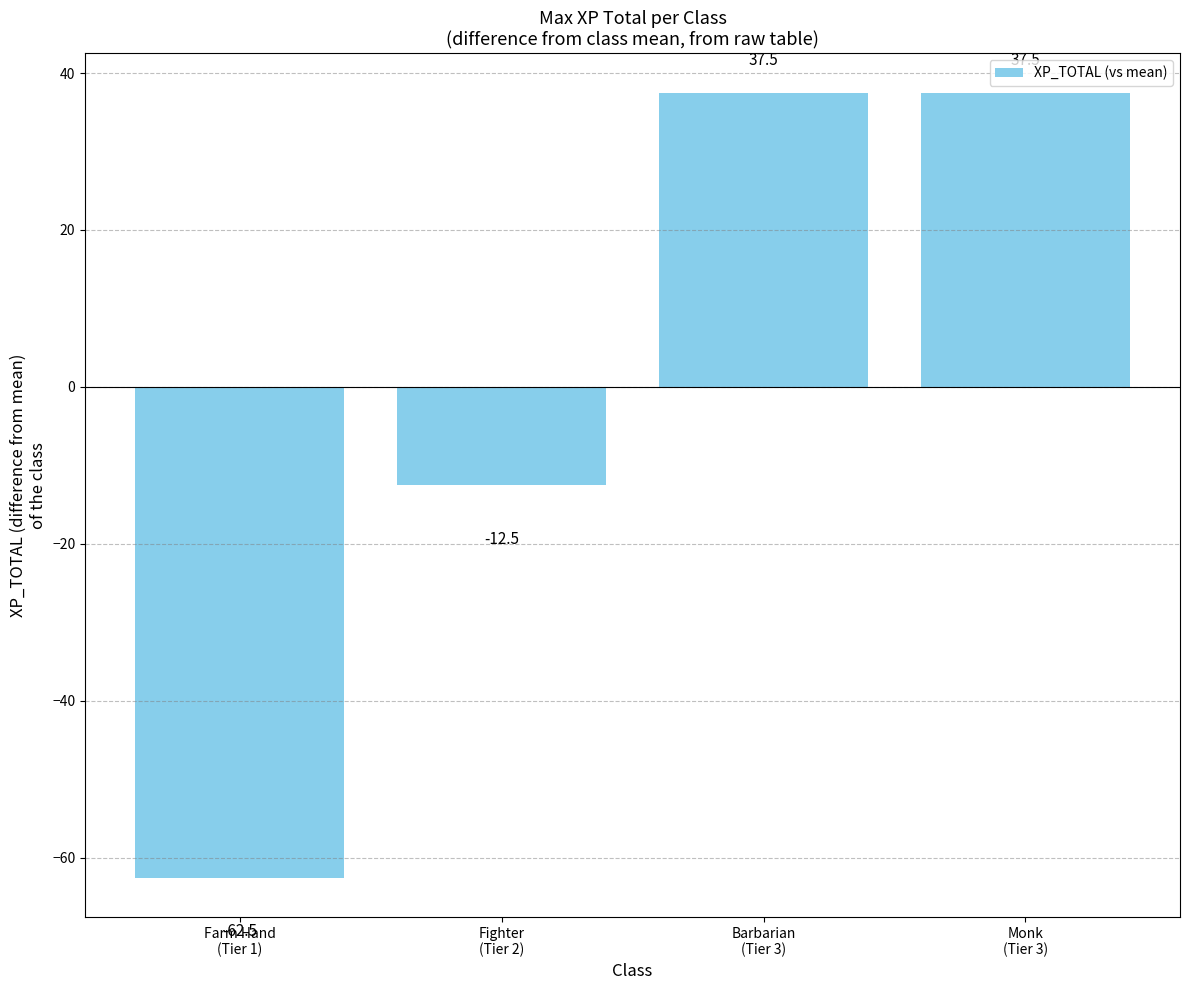

At which label is the value closest to -12?

Fighter
(Tier 2)